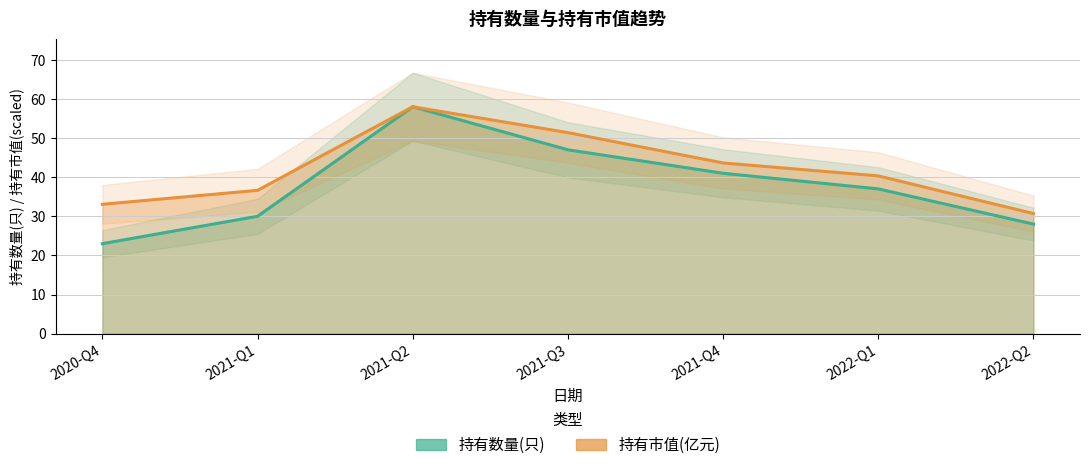

At which category is the sum across all series the highest?

2021-Q2